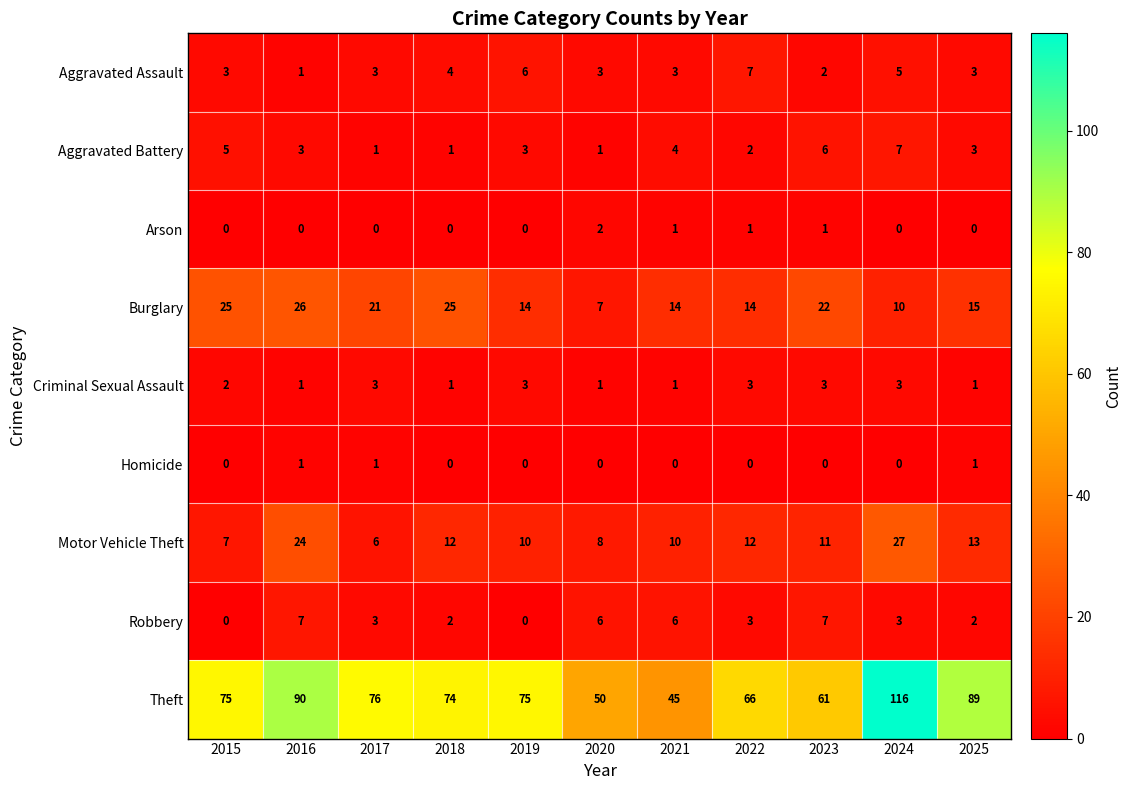

At which category is the sum across all series the highest?

2024